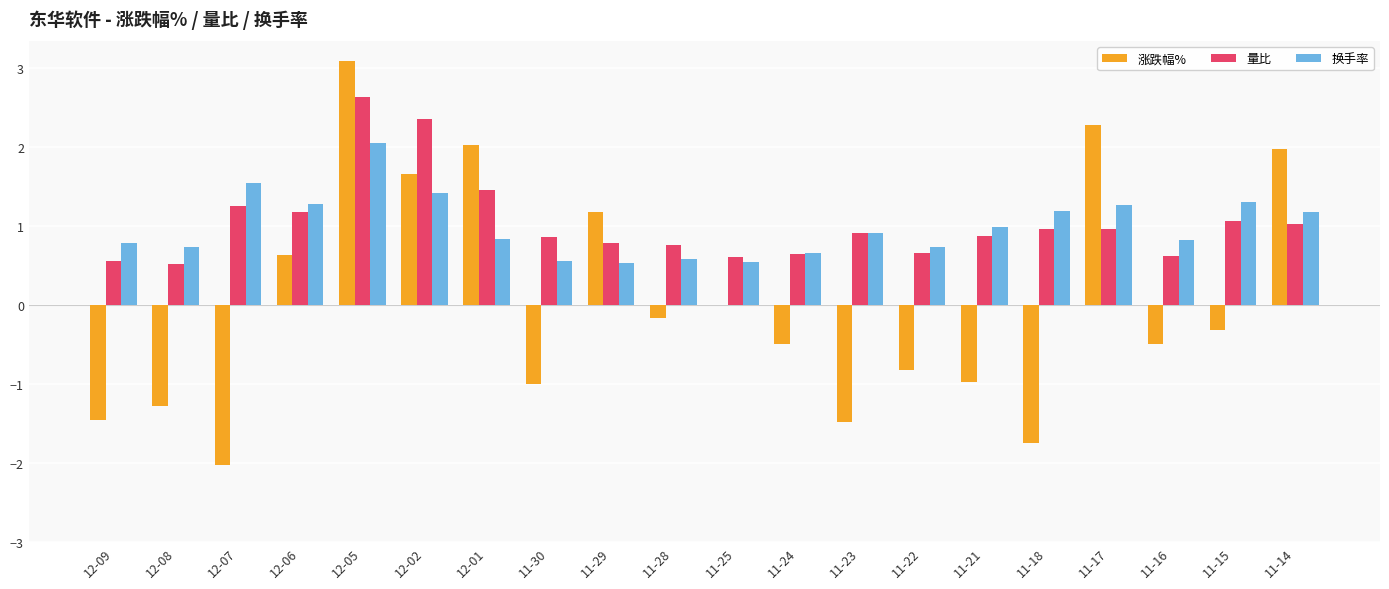

What is the approximate value of 换手率 at 12-09?

0.8